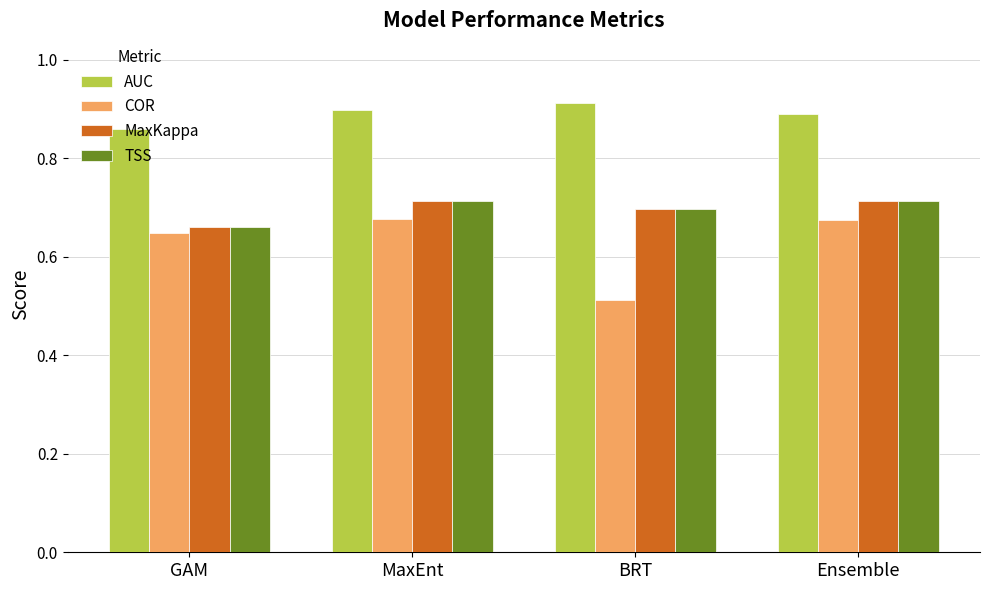

Which series has the largest range (max minus min)?

COR